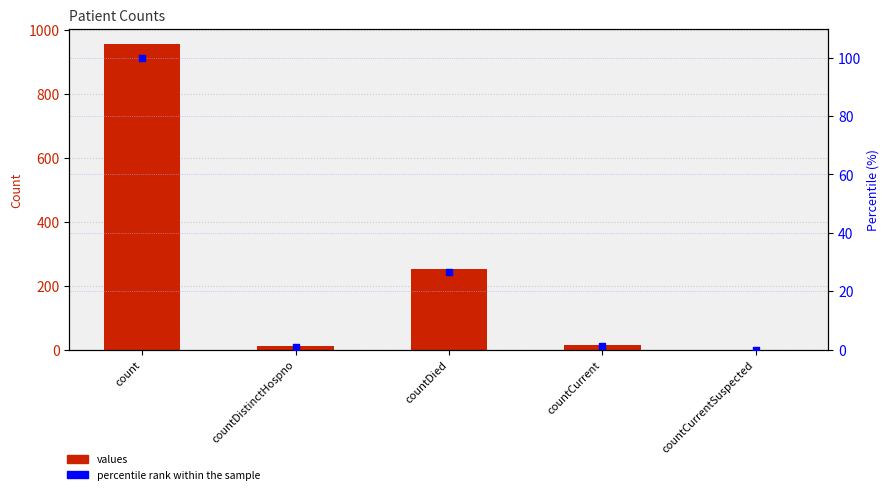

Which series reaches the maximum Y coordinate?

values